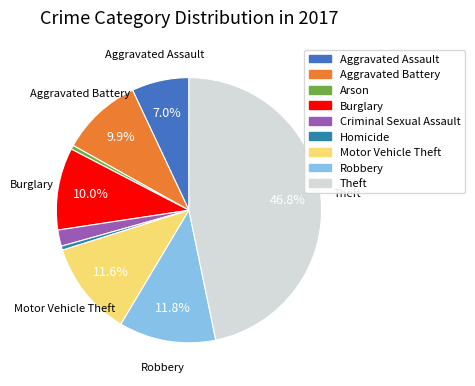

Count the number of slices in the pie.

9